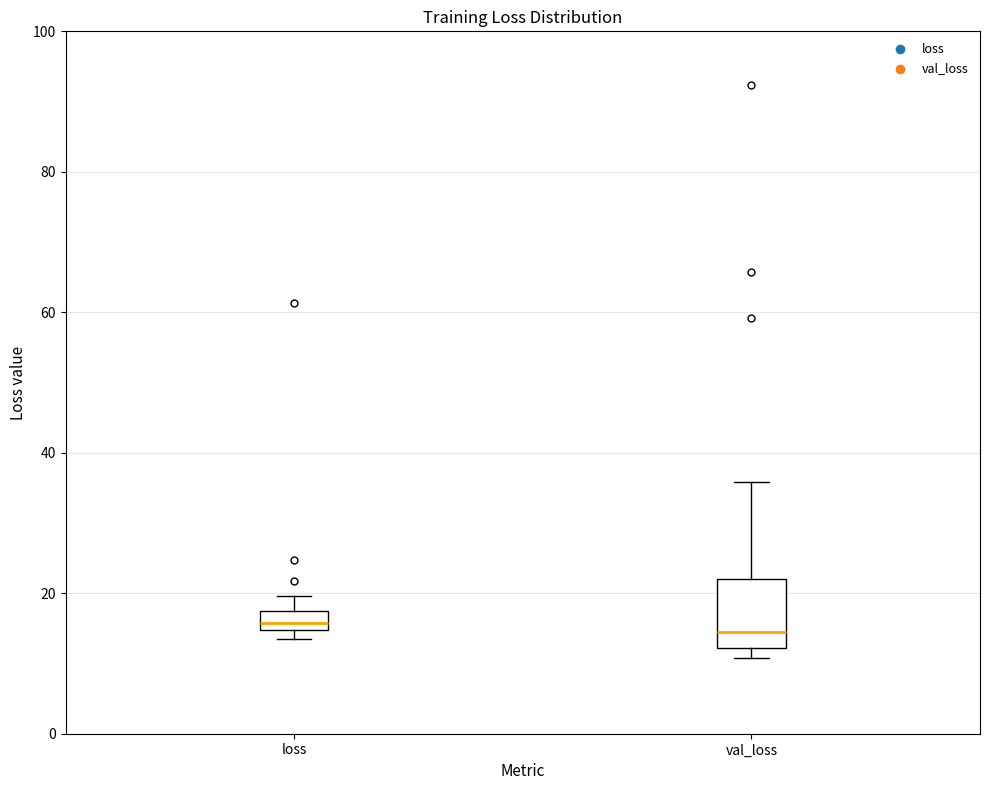

Where does the upper whisker of the box for val_loss end on the y-axis? The values are not printed on the chart, so give them approximately, as read against the axis.

36